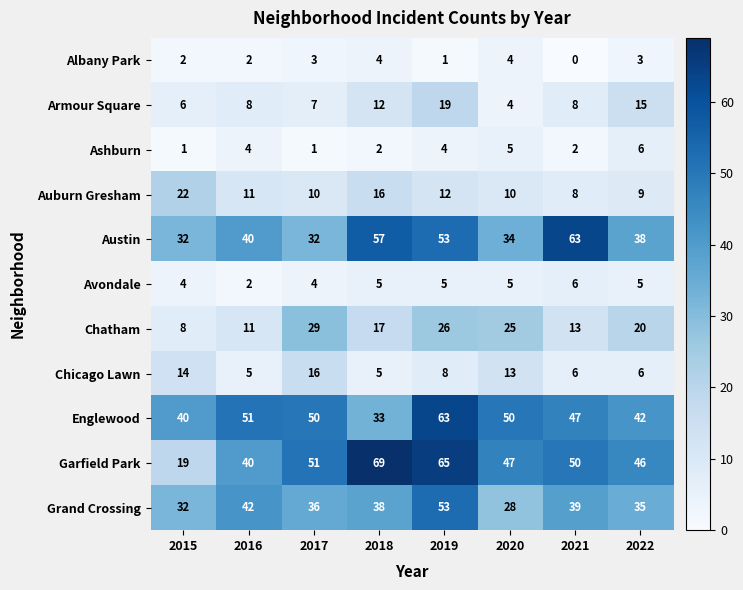

At which label does Grand Crossing reach its minimum?

2020